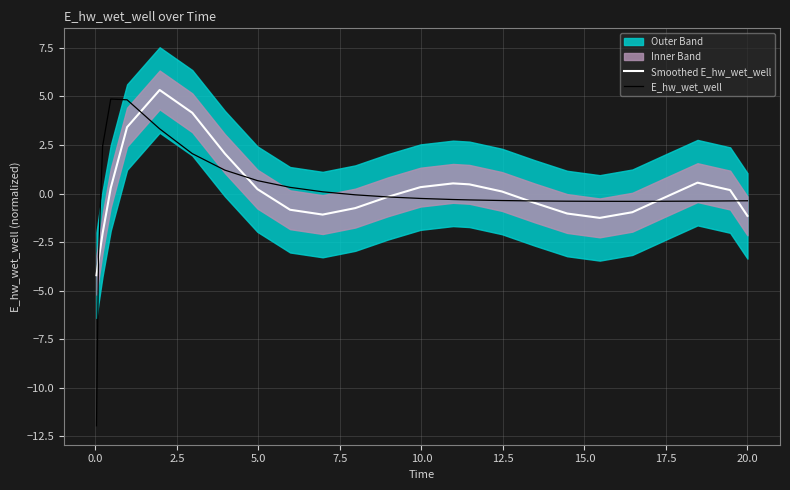

In Smoothed E_hw_wet_well, how many points are lower than both neighbors (excluding endpoints)?

2